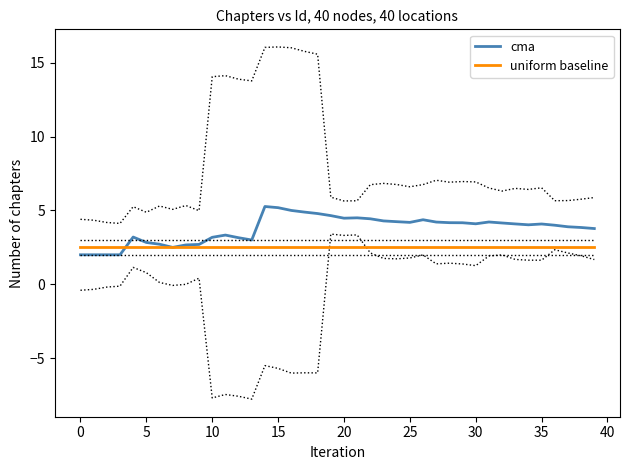

Rank the series at 32 from lowest to highest value.

uniform baseline, cma